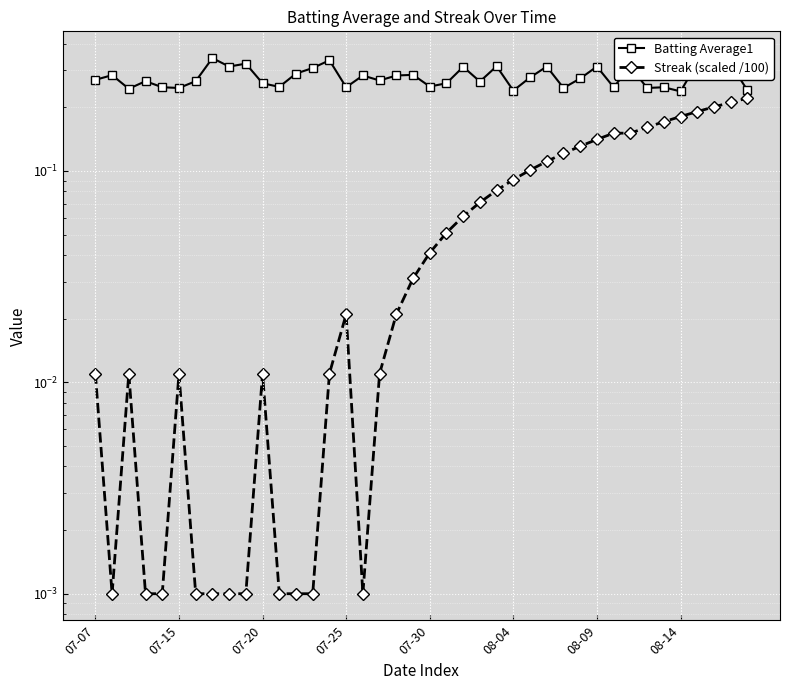

The value of Streak (scaled /100) at 36 is 0.2. True or false?

True